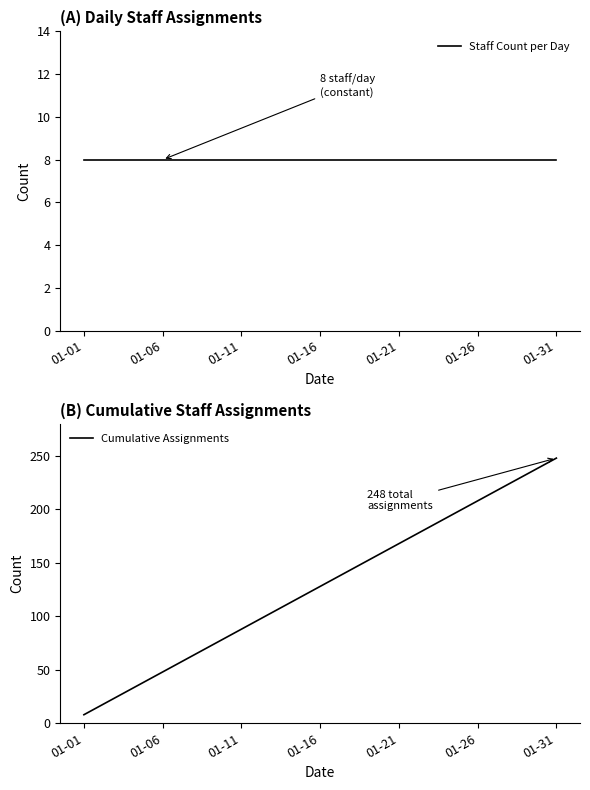

True or false: Staff Count per Day and Cumulative Assignments cross at least once.

False